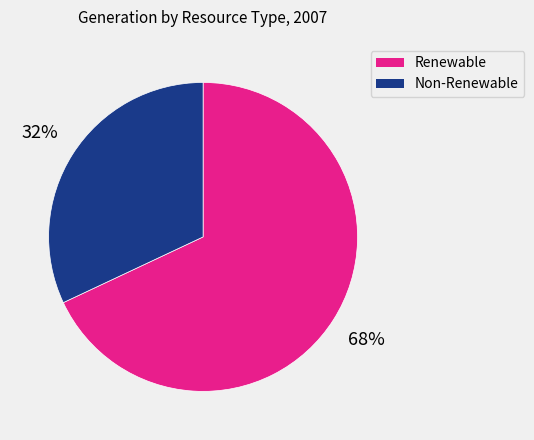

Is there a majority slice in this chart?

Yes